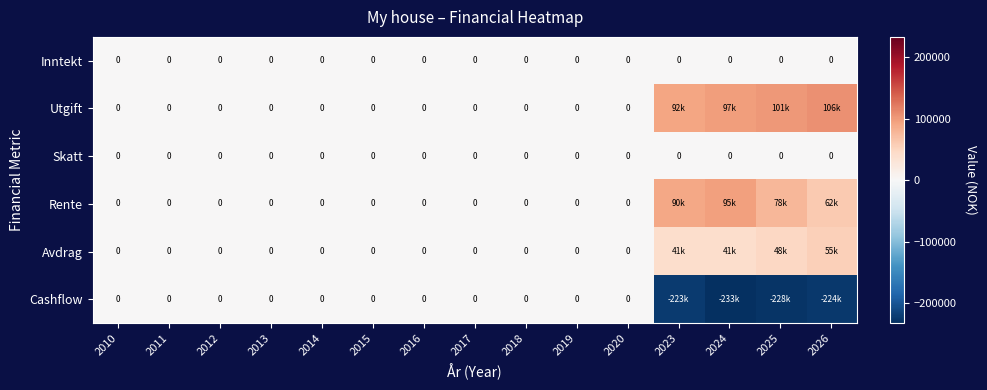

Where is Avdrag nearest to the value 27686?

2023